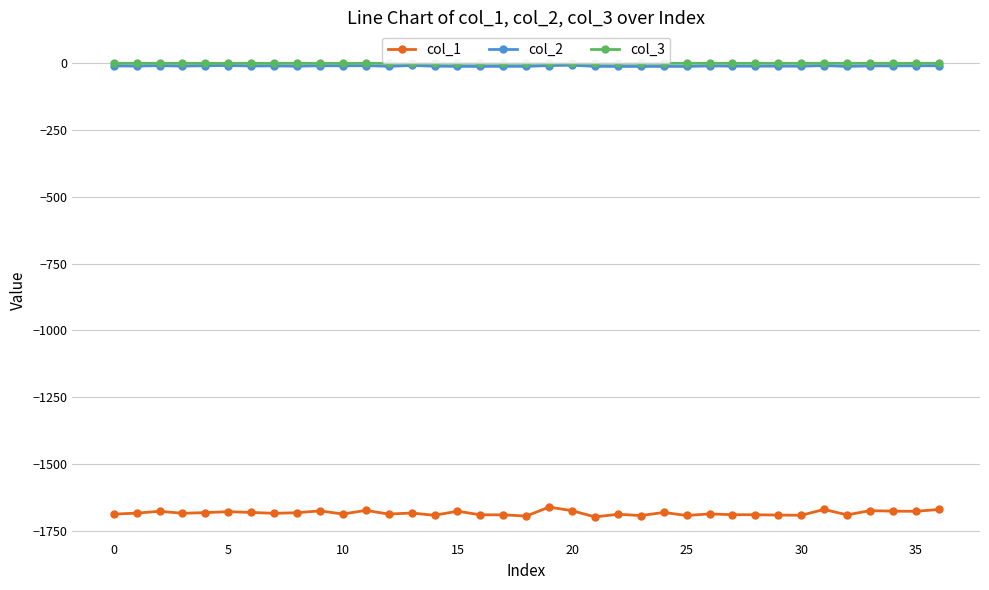

What is the difference between the second highest and minimum values in the col_3 series?

0.1